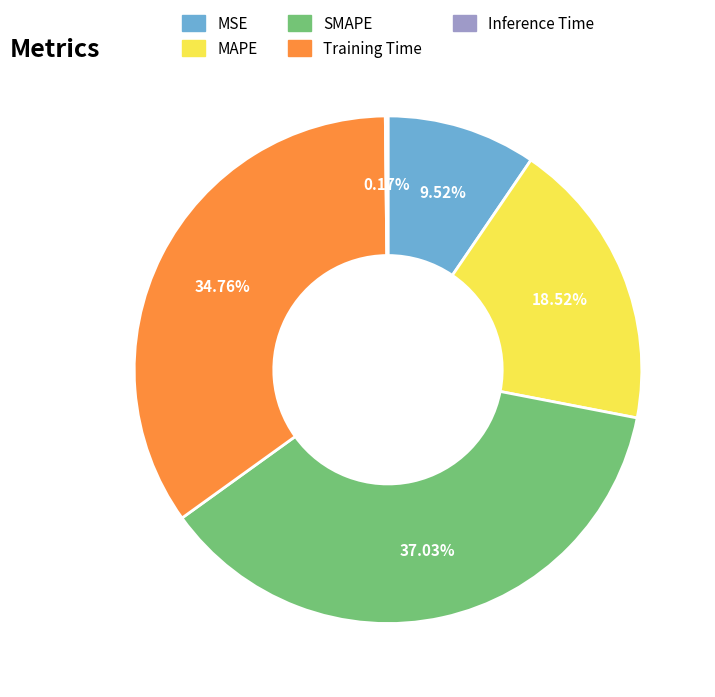

Is there a majority slice in this chart?

No